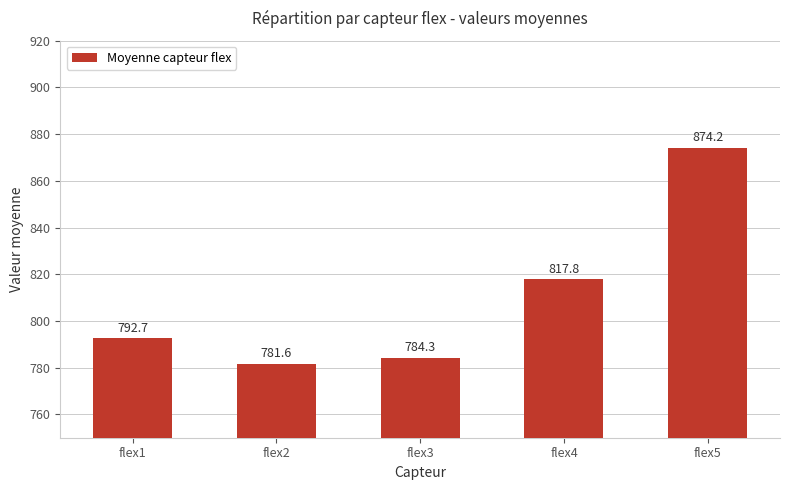

The chart shows a value of 792.7 at flex1. True or false?

True